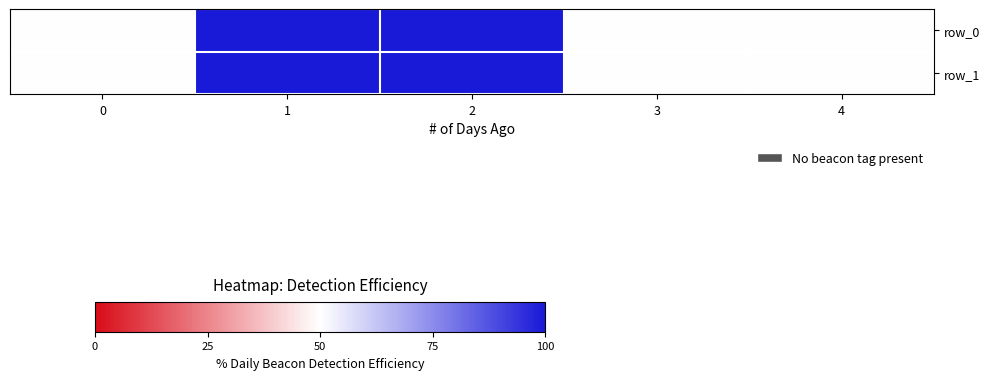

The row_1 series shows 50 at 0. True or false?

True